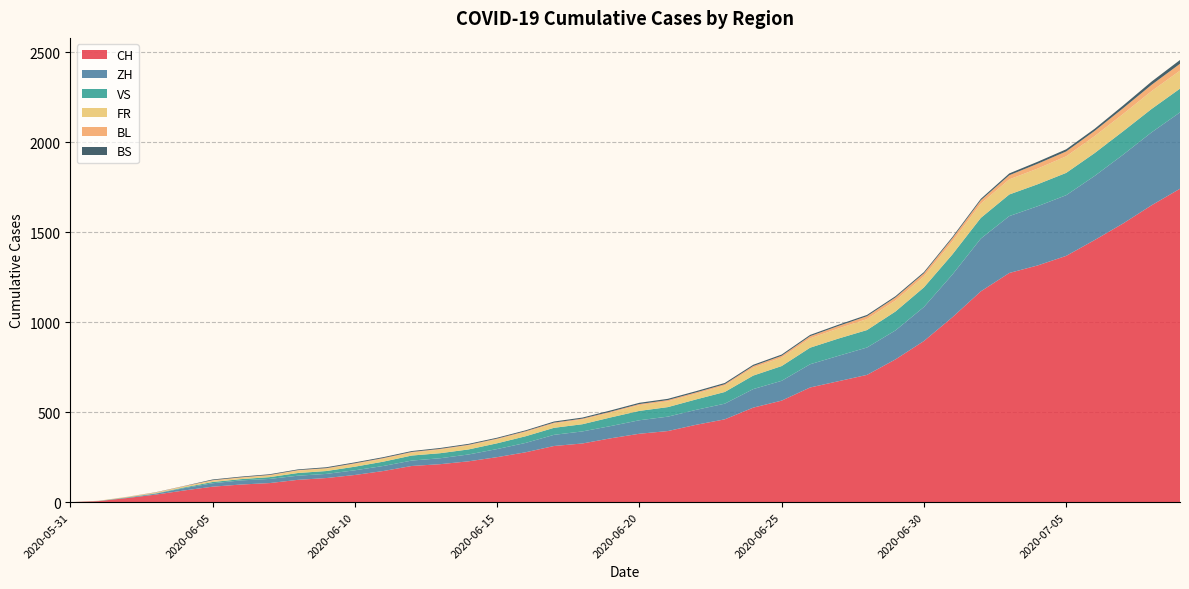

Reading left to right, extract all data points from this chart.

CH: 0	6	23	42	65	86	98	106	124	134	151	173	201	211	227	250	277	312	326	355	380	395	430	460	525	564	637	672	707	793	895	1027	1171	1273	1315	1368	1456	1548	1649	1741
ZH: 0	0	2	5	13	19	23	23	23	23	26	28	30	33	38	45	52	62	67	68	75	80	83	87	103	110	129	141	152	161	189	237	293	316	329	337	356	382	405	424
VS: 0	1	2	2	4	7	7	10	15	16	20	24	28	28	28	32	37	39	40	48	52	53	58	65	75	82	92	96	97	105	109	112	115	120	122	124	127	130	130	132
FR: 0	0	2	3	5	7	7	9	13	13	15	16	16	20	22	22	23	24	26	27	32	32	32	36	44	47	52	56	61	61	61	72	79	84	87	92	94	96	99	100
BL: 0	1	1	2	2	3	3	3	3	3	4	4	4	4	4	4	5	5	5	5	6	7	7	7	9	10	12	14	16	17	17	18	19	23	27	27	29	32	35	38
BS: 0	0	0	1	1	4	4	4	4	5	5	5	5	5	5	5	5	6	6	7	7	7	7	7	7	7	7	7	7	7	7	7	8	10	11	12	12	15	18	21